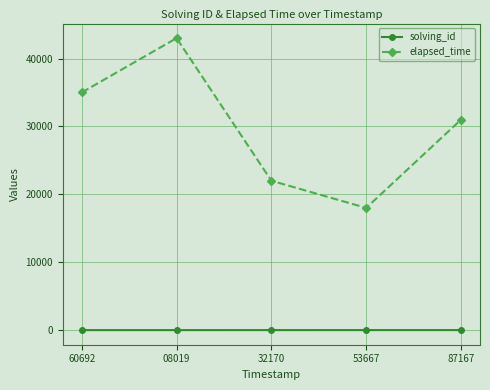

What are all the series names shown in the legend?

solving_id, elapsed_time